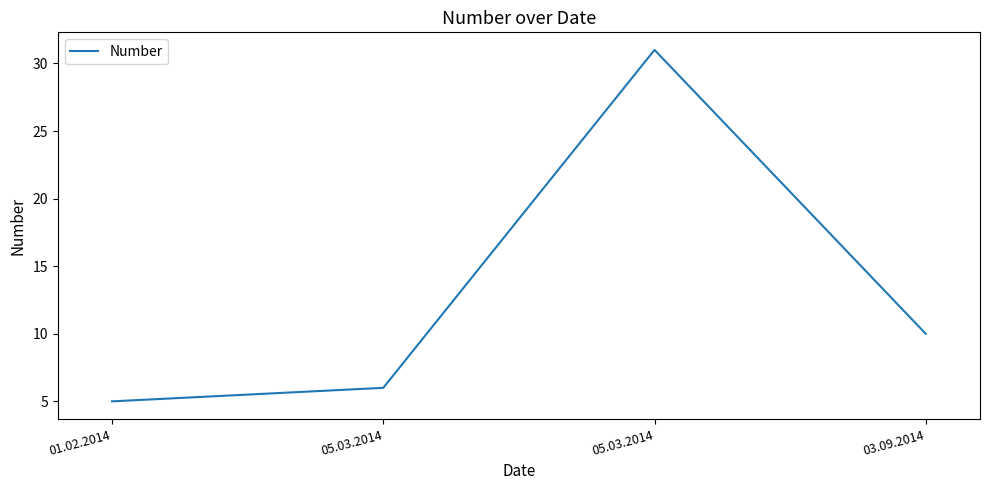

Does the chart have visible grid lines?

No